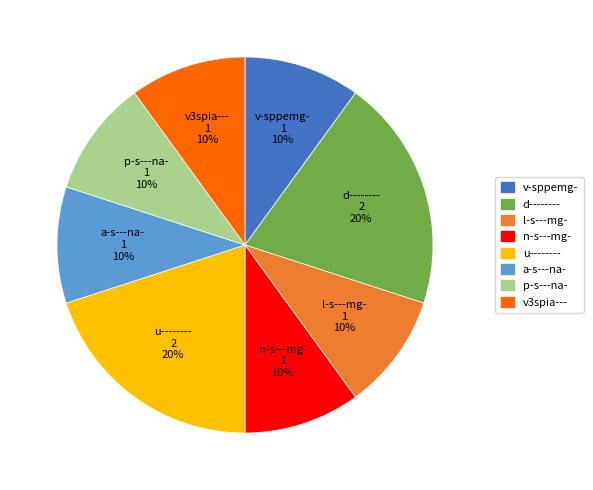

Is the sum of d-------- and u-------- greater than half?

No